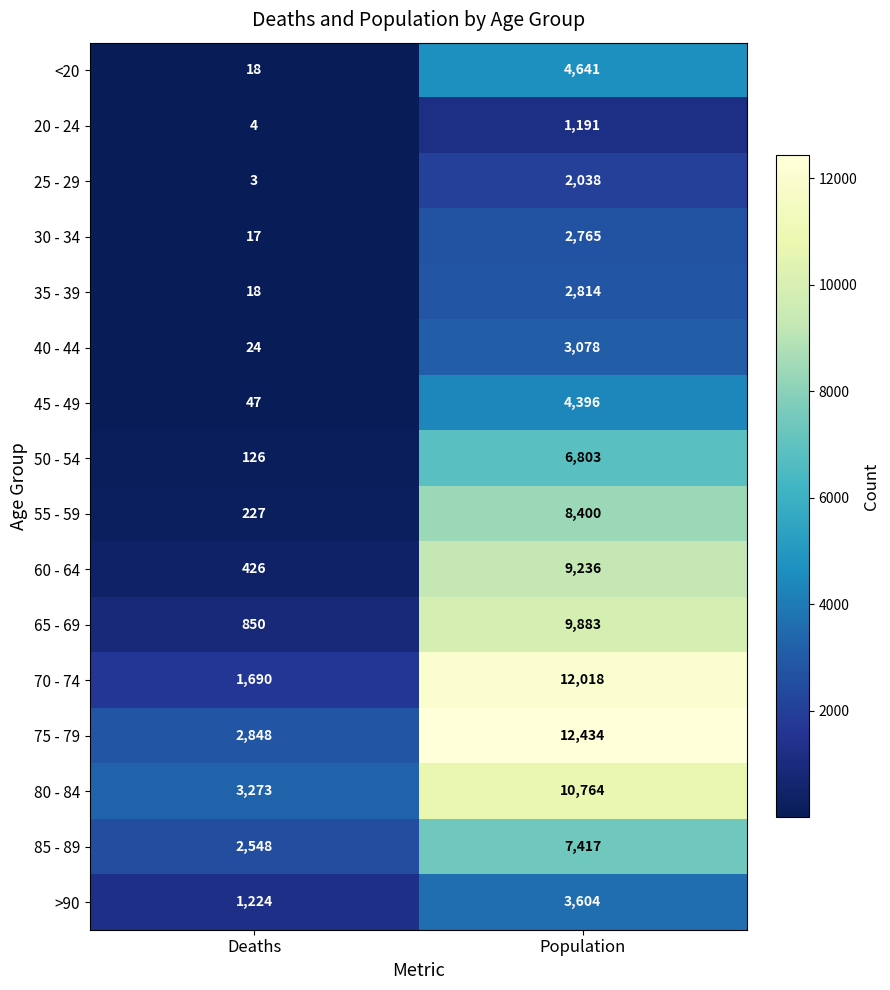

What is the difference between the maximum and minimum values in the 55 - 59 series?

8173